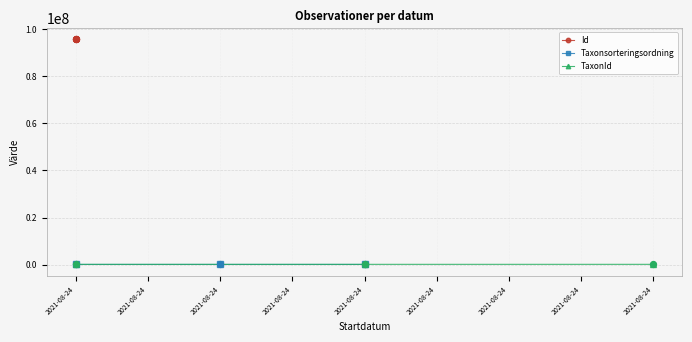

What are all the series names shown in the legend?

Id, Taxonsorteringsordning, TaxonId